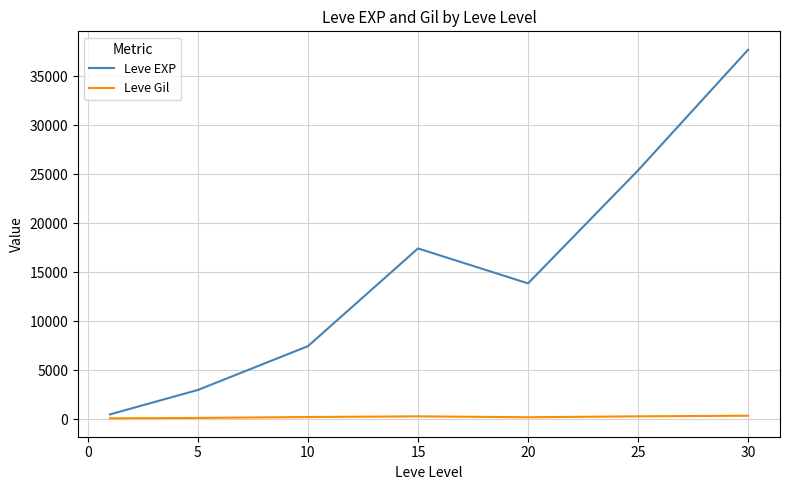

Which series has the largest total across all categories?

Leve EXP